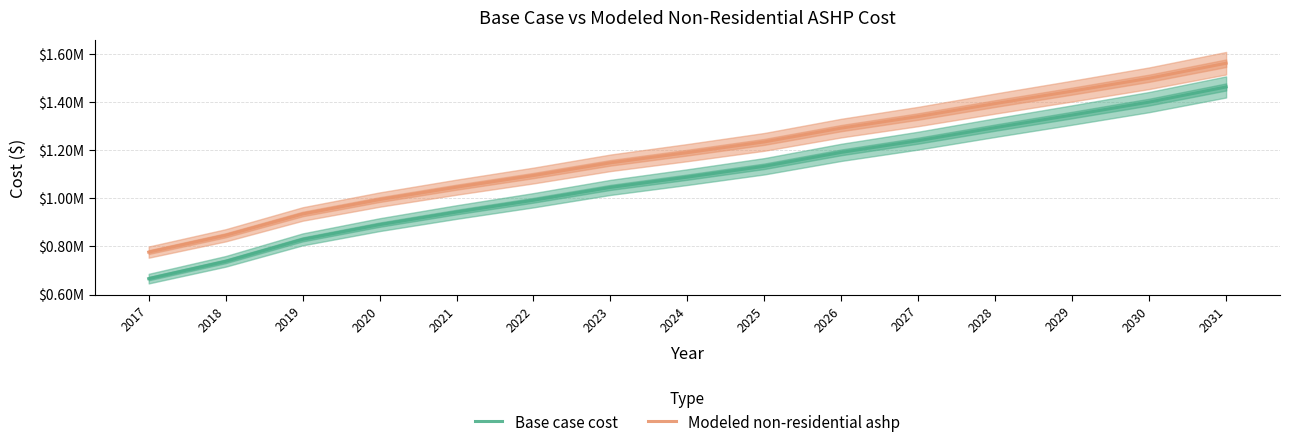

What is the difference between the maximum and minimum values in the Modeled non-residential ashp series?

785565.0